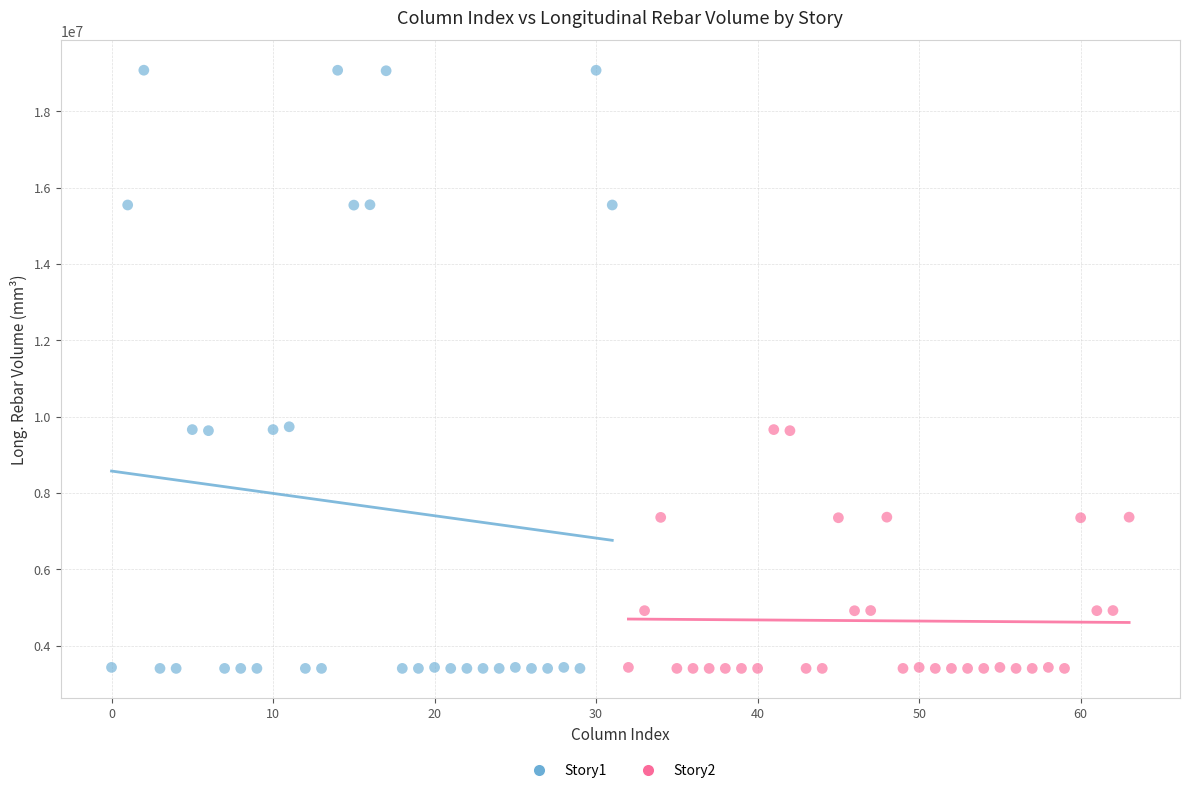

What are all the series names shown in the legend?

Story1, Story2